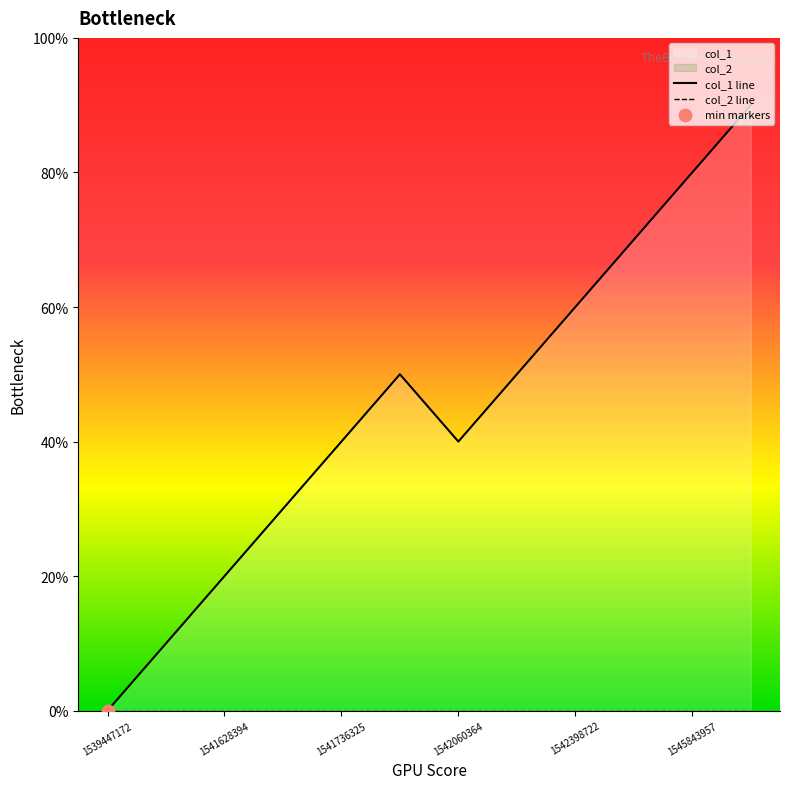

What are all the series names shown in the legend?

col_1 line, col_2 line